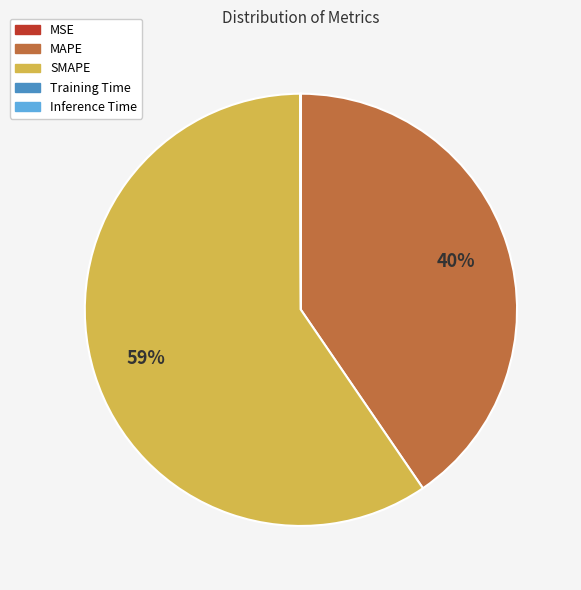

Do SMAPE and MAPE together represent more than half of the pie?

Yes